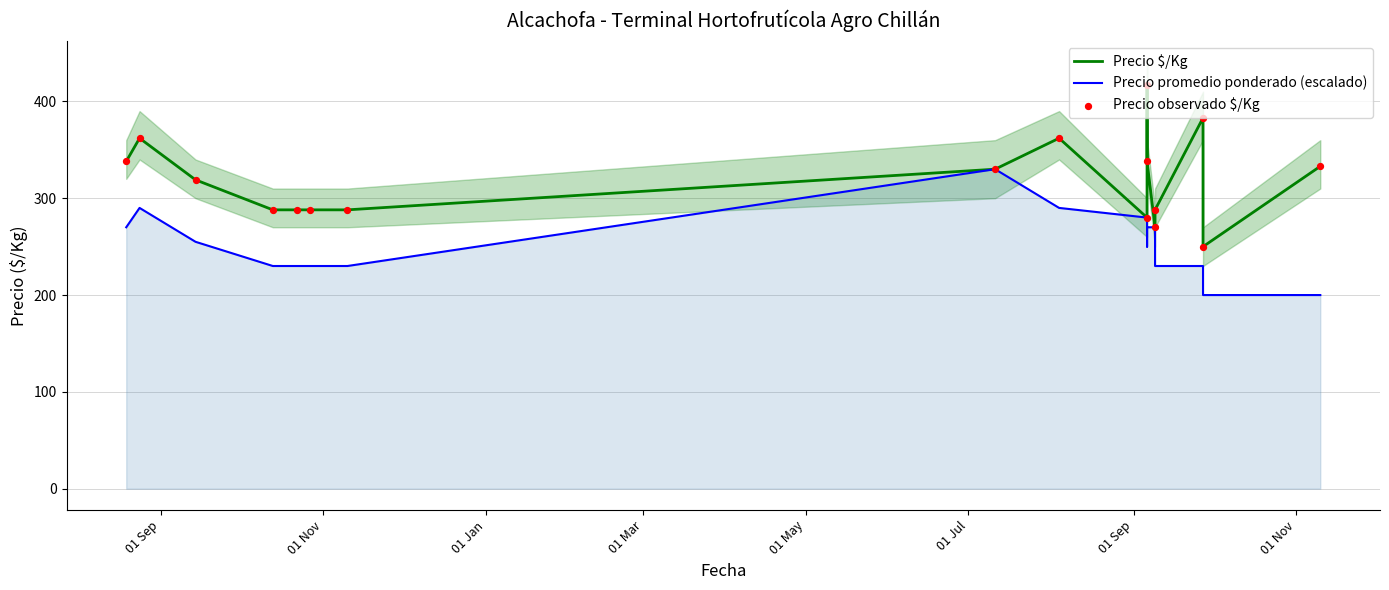

Which series has the largest Y range (max minus min)?

Precio $/Kg